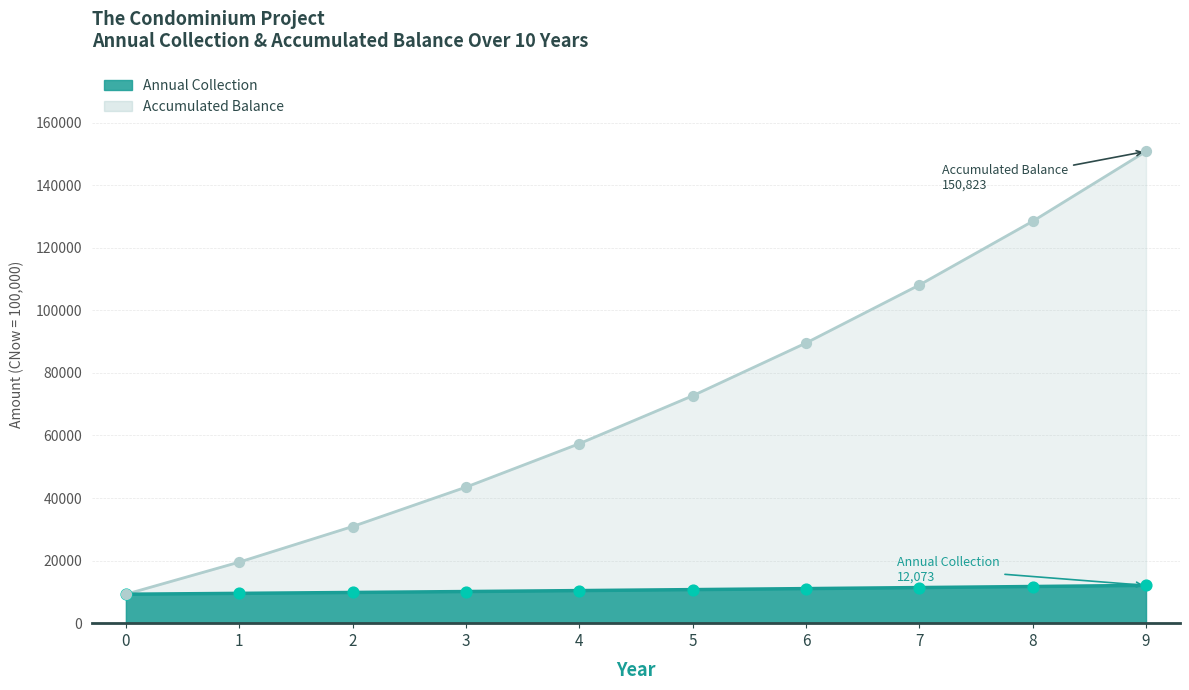

What are all the series names shown in the legend?

Annual Collection, Accumulated Balance